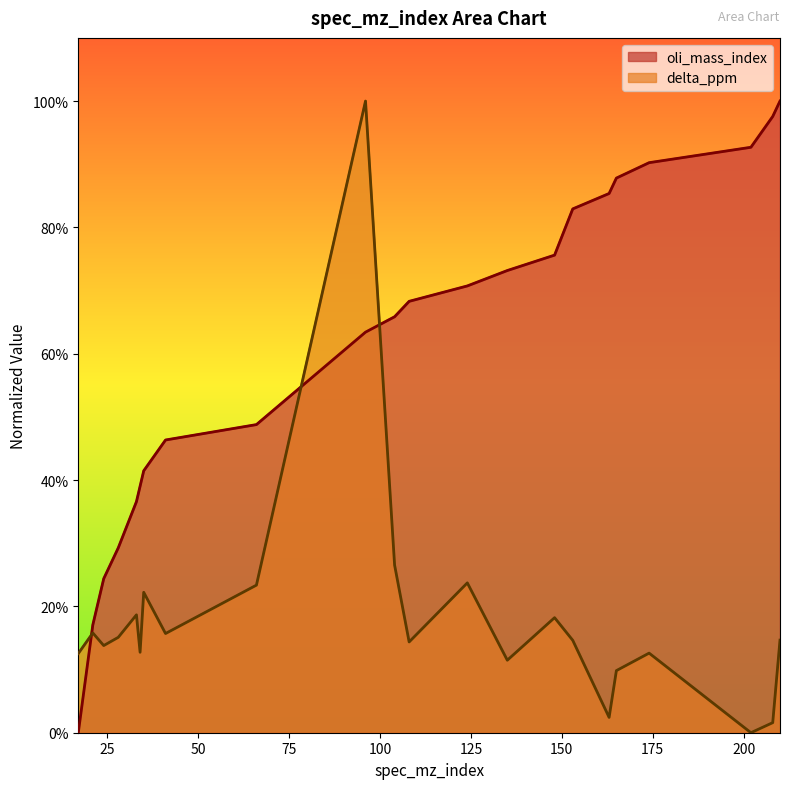

Is the value of oli_mass_index at 135 greater than the value of delta_ppm at 208?

Yes